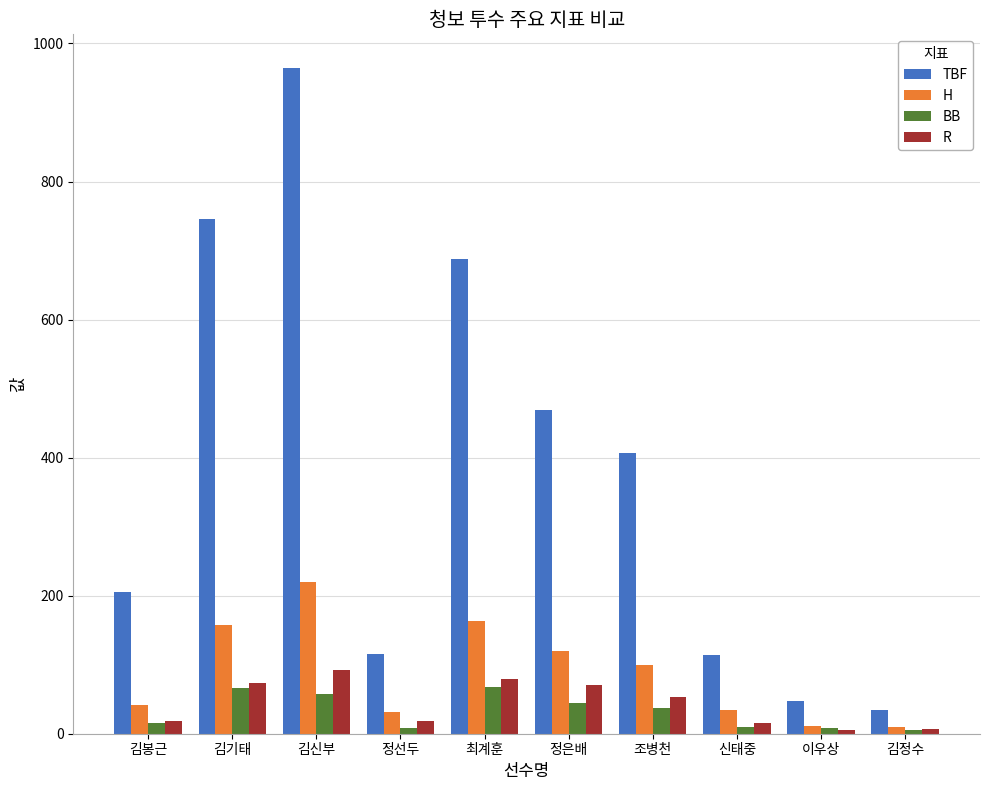

How many distinct data groups are displayed?

4